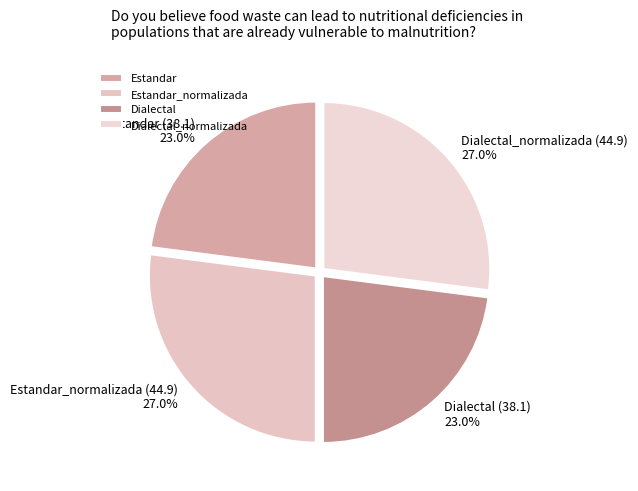

Do Dialectal and Estandar together represent more than half of the pie?

No